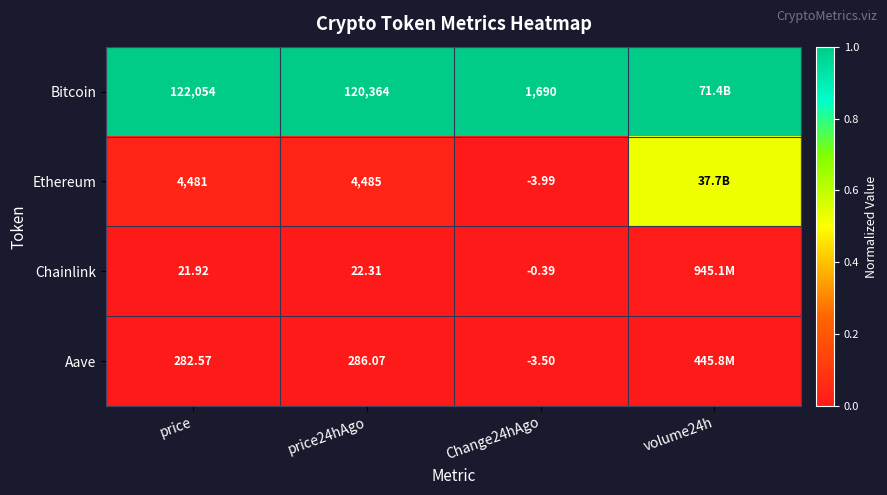

Is it true that Chainlink equals -0.0 at price?

False